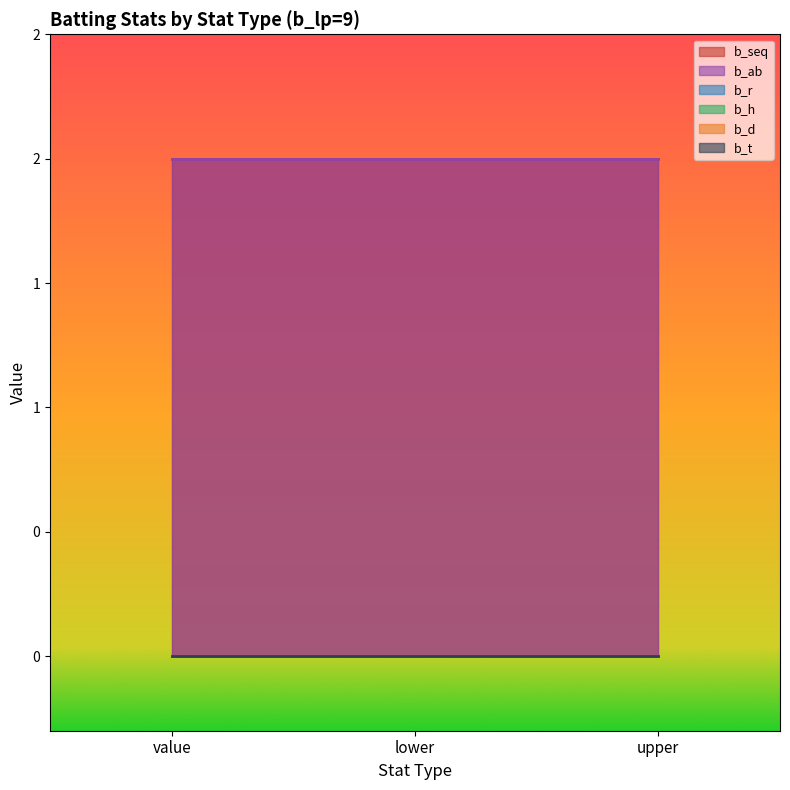

Reading left to right, transcribe all the data shown in this chart.

b_seq: 2	2	2
b_ab: 2	2	2
b_r: 0	0	0
b_h: 0	0	0
b_d: 0	0	0
b_t: 0	0	0